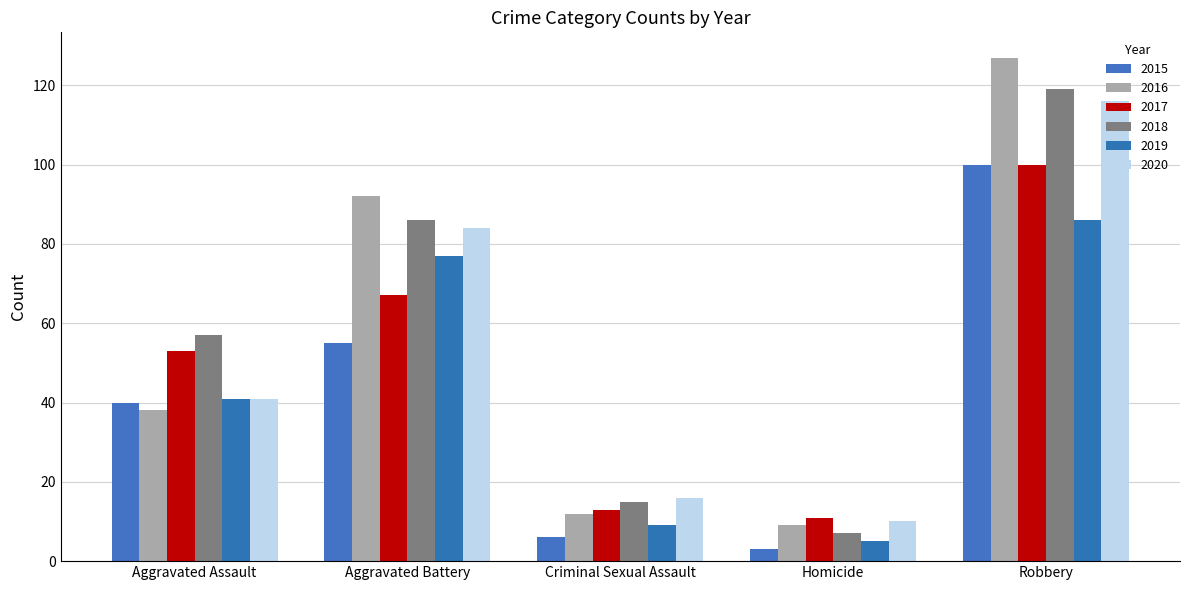

Reading left to right, transcribe all the data shown in this chart.

2015: 40	55	6	3	100
2016: 38	92	12	9	127
2017: 53	67	13	11	100
2018: 57	86	15	7	119
2019: 41	77	9	5	86
2020: 41	84	16	10	116